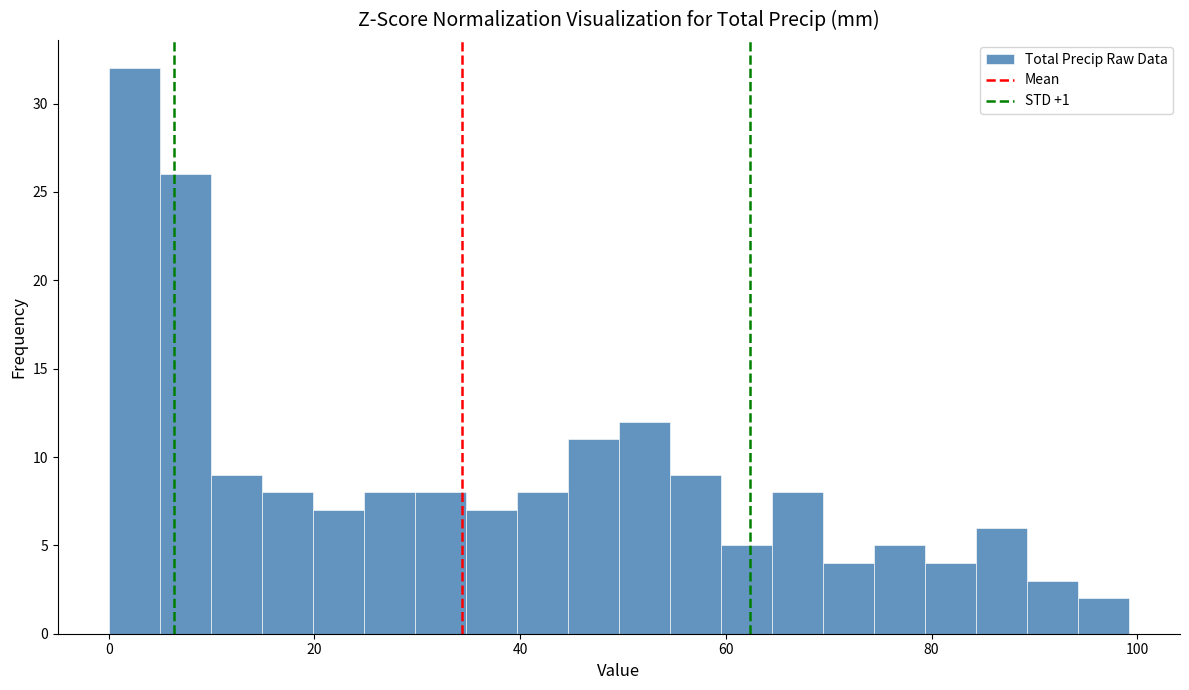

Read against the x-axis, roughly where is the centre of the tallest bar?

2